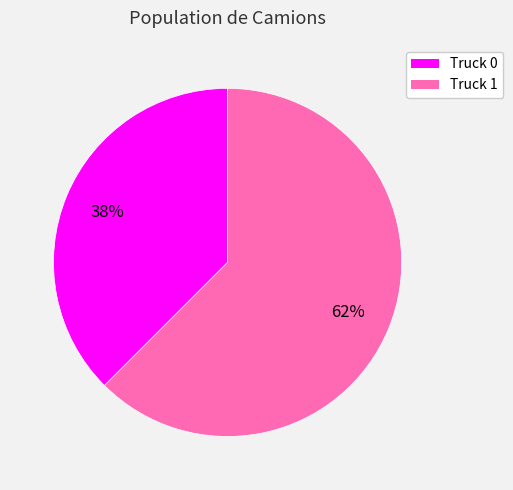

What is the ratio of the value at Truck 0 to the value at Truck 1?

0.6